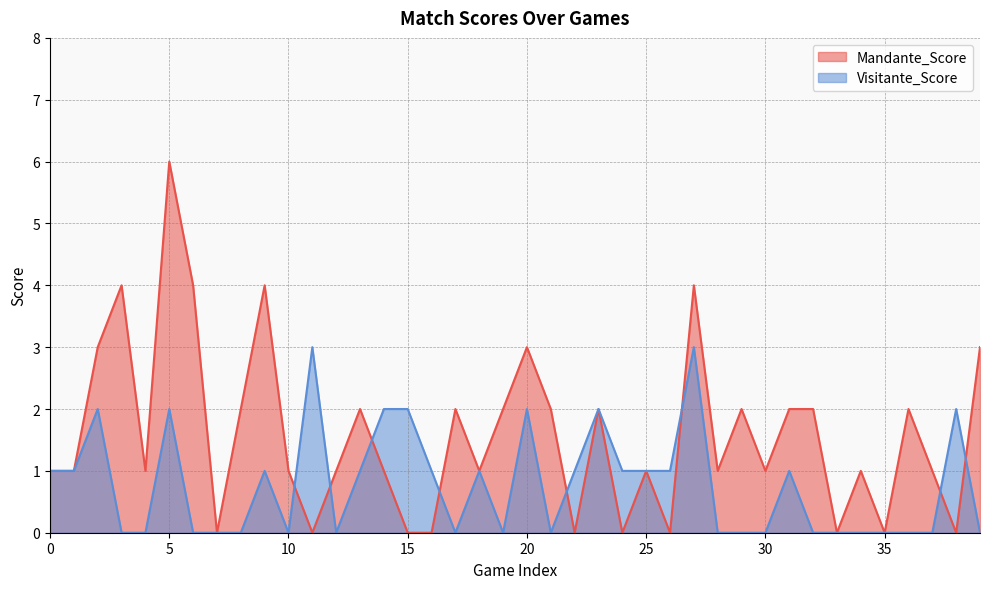

At which label does Visitante_Score reach its peak?

11